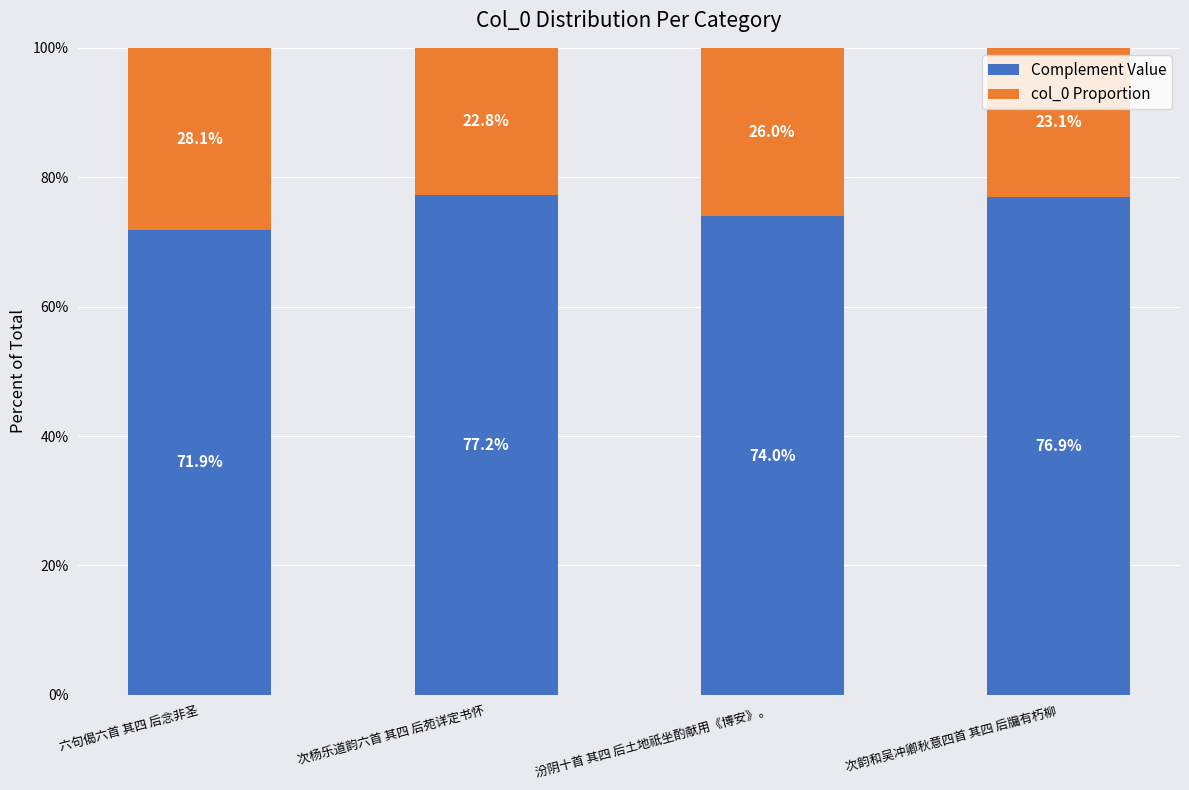

Does the chart contain stacked bars?

Yes